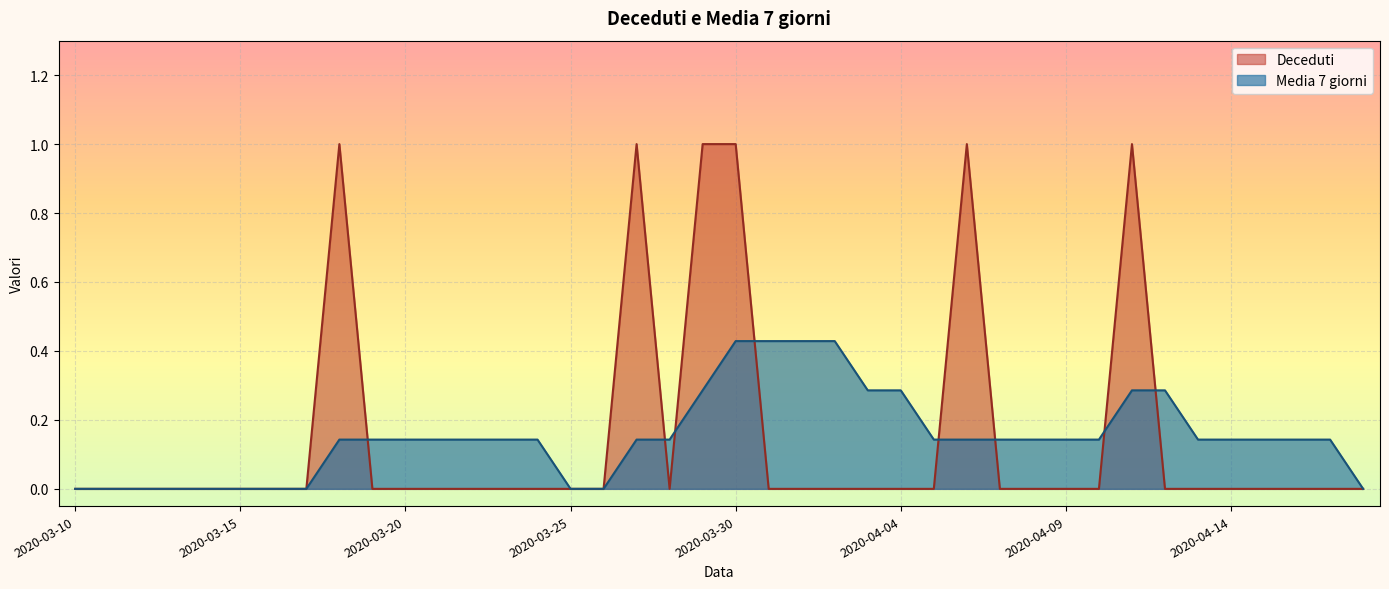

At 2020-04-14, list the series in order from smallest to largest.

Deceduti, Media 7 giorni